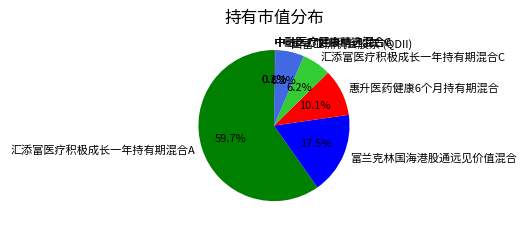

Which has a higher value, 富兰克林国海港股通远见价值混合 or 汇添富医疗积极成长一年持有期混合C?

富兰克林国海港股通远见价值混合